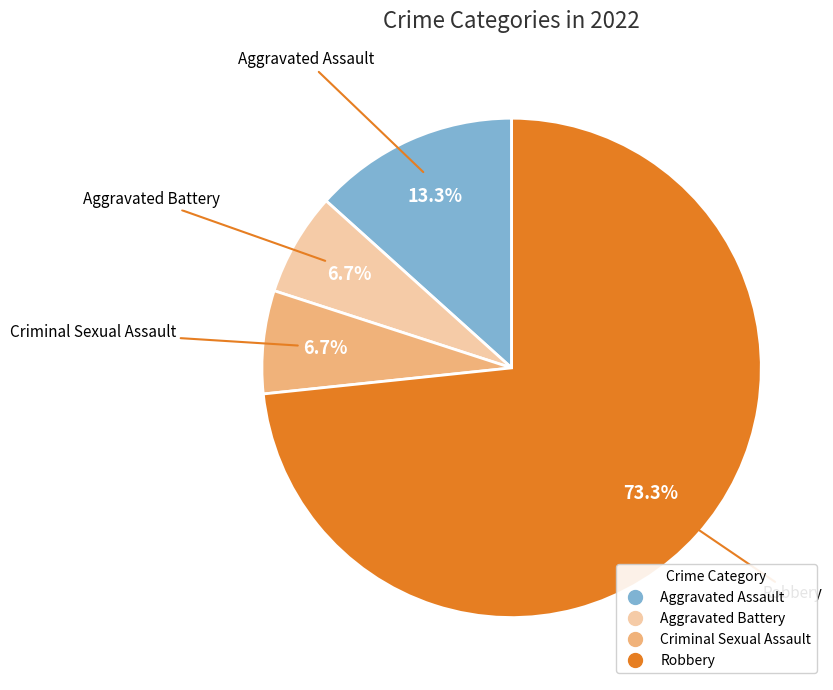

How many segments does this pie chart have?

4